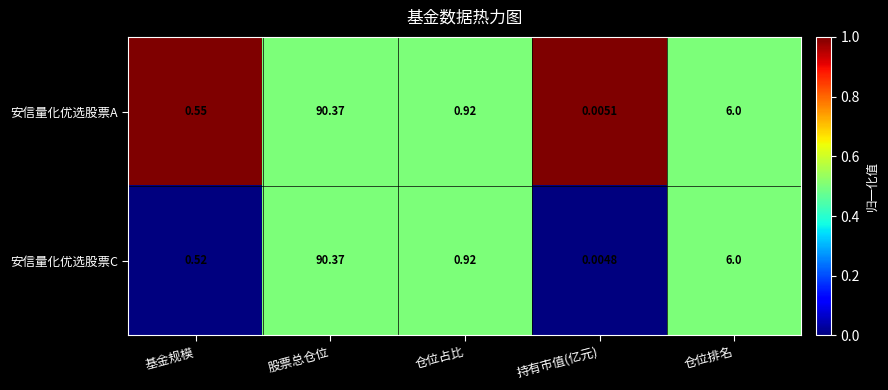

Where is 安信量化优选股票A nearest to the value 45?

仓位排名